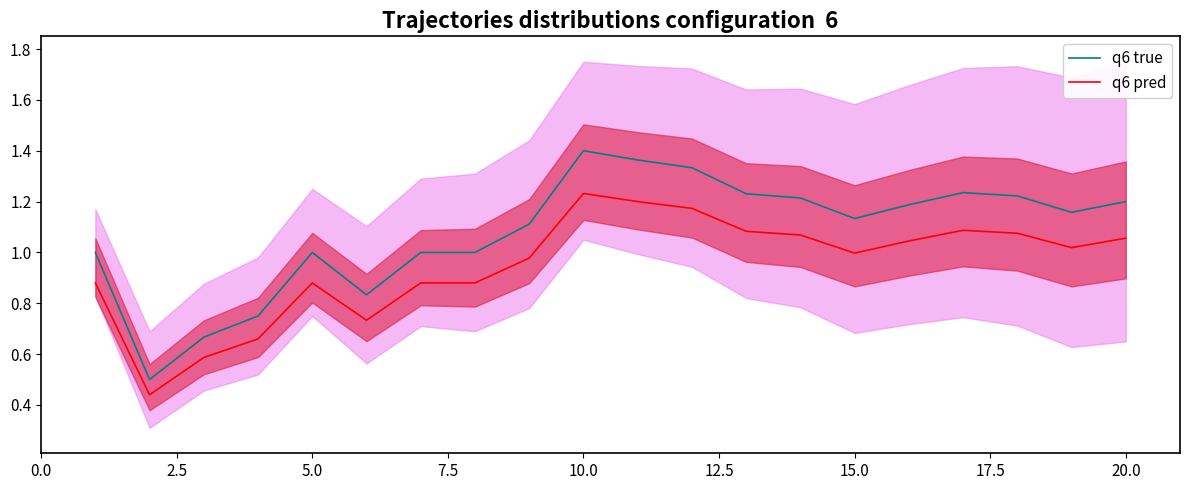

True or false: q6 pred and q6 true intersect in this chart.

False